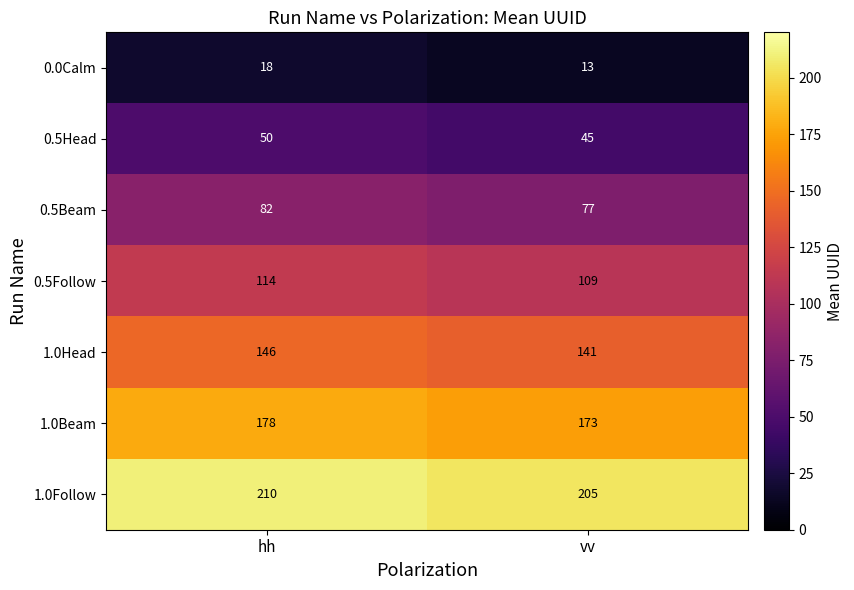

At which label does 0.5Follow reach its minimum?

vv